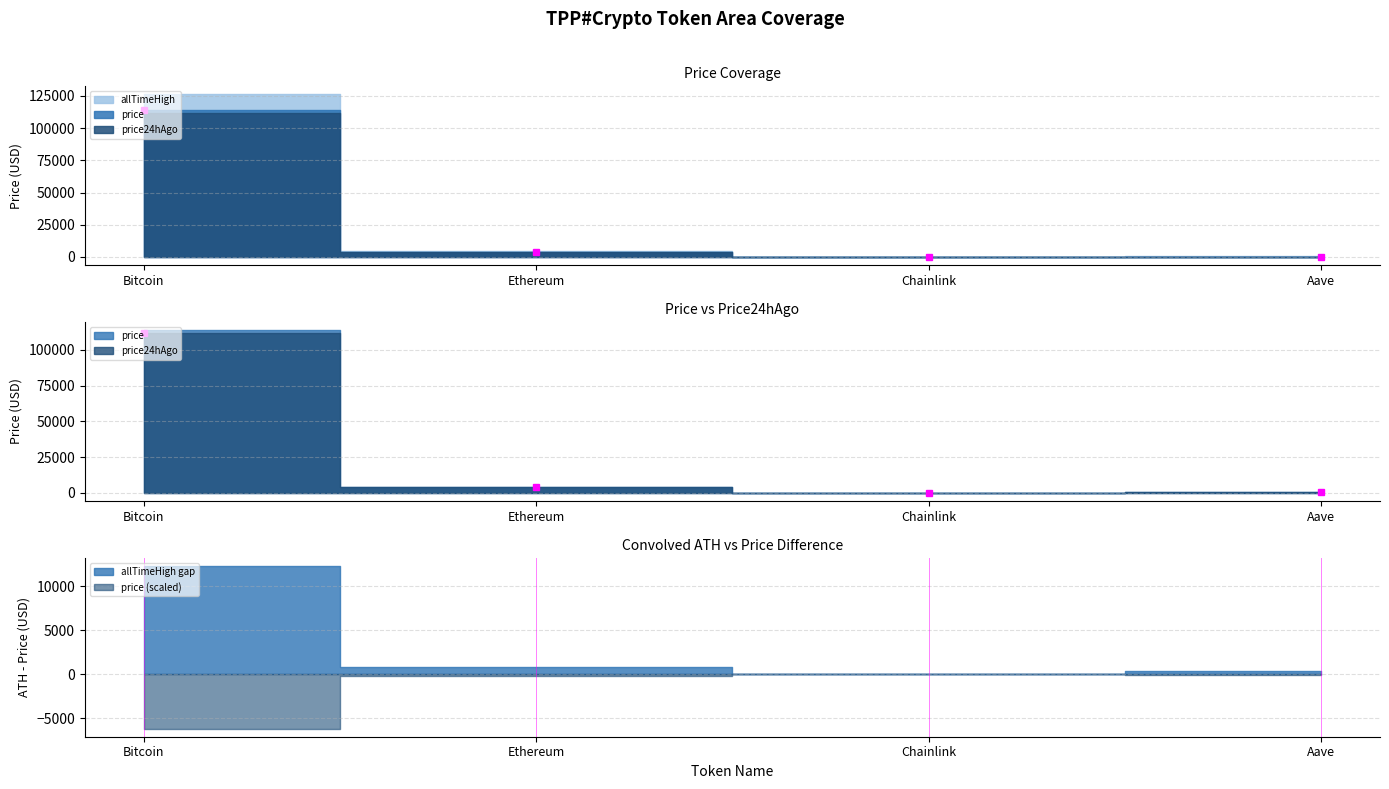

At which label does price24hAgo reach its peak?

Bitcoin